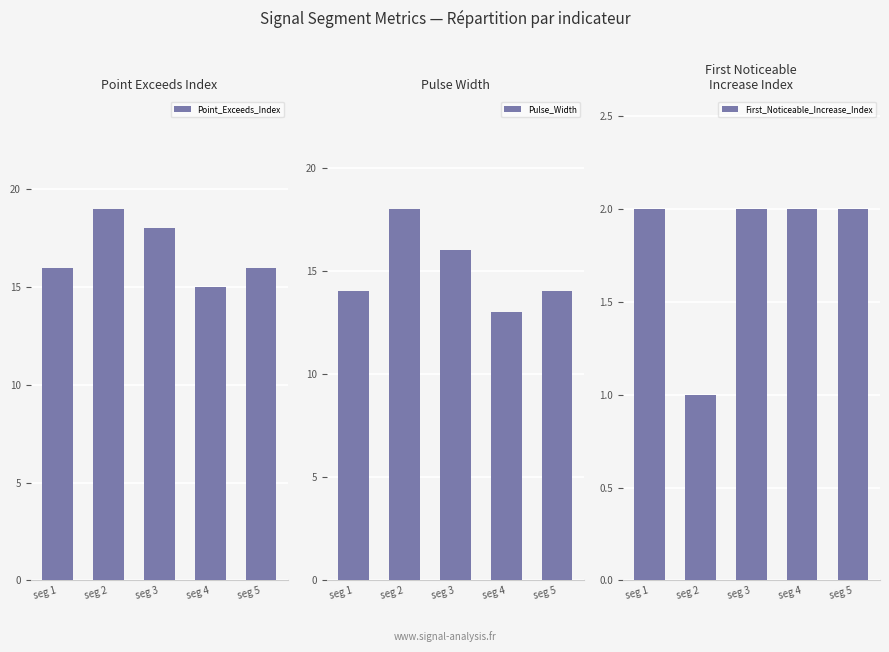

At which label does Point_Exceeds_Index first exceed 16?

seg 2